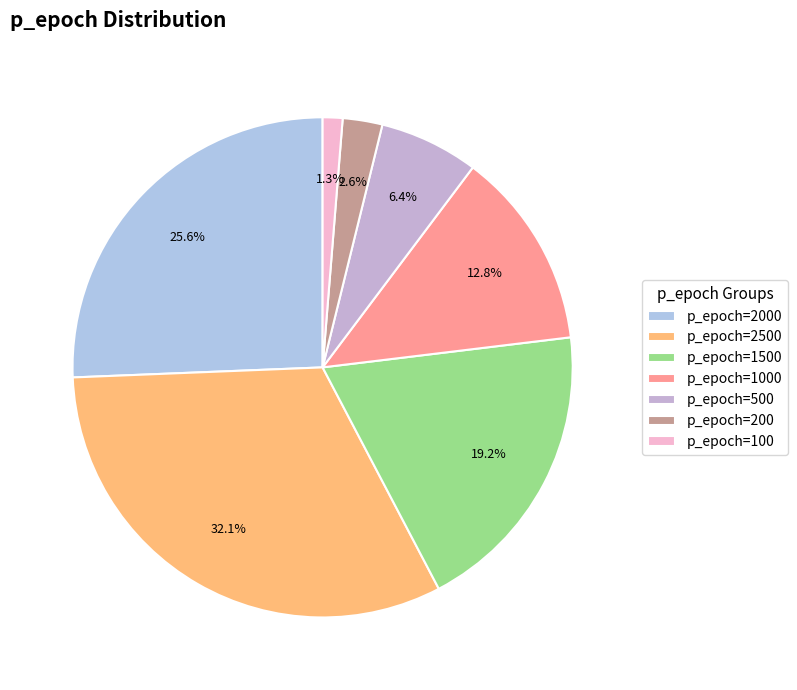

What is the largest slice in the pie chart?

p_epoch=2500